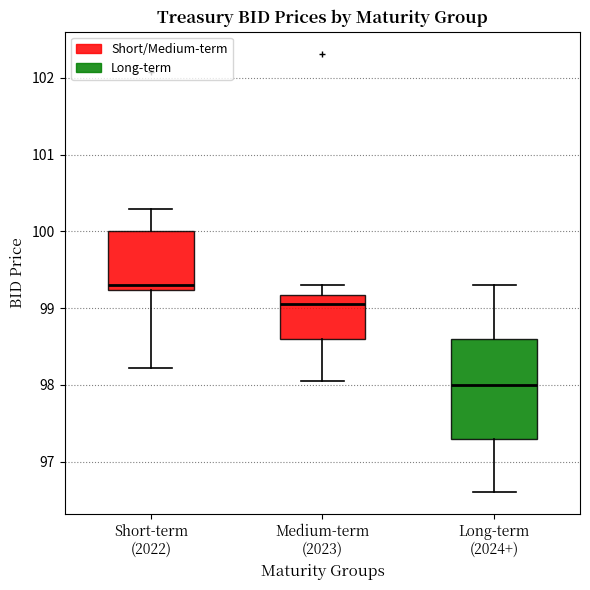

Comparing the boxes themselves (not the whiskers), which one is the tallest?

Long-term (2024+)